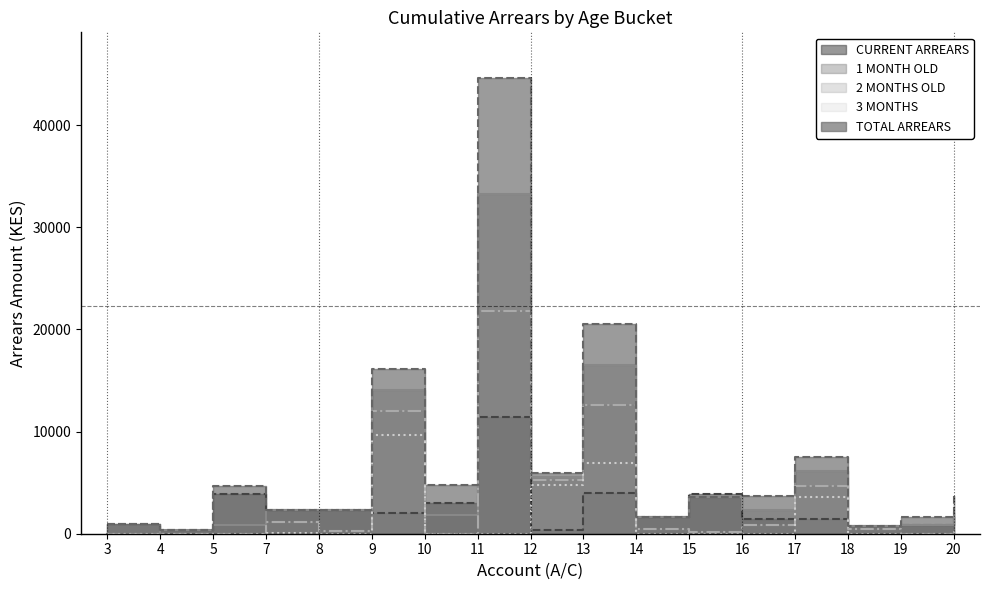

Reading left to right, list all the values displayed in this chart.

CURRENT ARREARS: 3=1000	4=360	5=3840	7=2280	8=2280	9=2040	10=3000	11=11400	12=360	13=3960	14=1680	15=3840	16=1440	17=1400	18=720	19=840	20=1680
1 MONTH OLD: 3=0	4=360	5=820	7=2280	8=2280	9=14100	10=1800	11=33220	12=5580	13=16540	14=1680	15=3620	16=2280	17=6100	18=720	19=840	20=2040
2 MONTHS OLD: 3=0	4=0	5=0	7=1180	8=240	9=12060	10=0	11=21820	12=5220	13=12580	14=480	15=140	16=840	17=4700	18=480	19=0	20=360
3 MONTHS: 3=0	4=0	5=0	7=80	8=0	9=9660	10=0	11=0	12=4740	13=6940	14=0	15=0	16=0	17=3600	18=0	19=0	20=0
TOTAL ARREARS: 3=1000	4=360	5=4660	7=2280	8=2280	9=16140	10=4800	11=44620	12=5940	13=20500	14=1680	15=3620	16=3720	17=7500	18=720	19=1680	20=3720